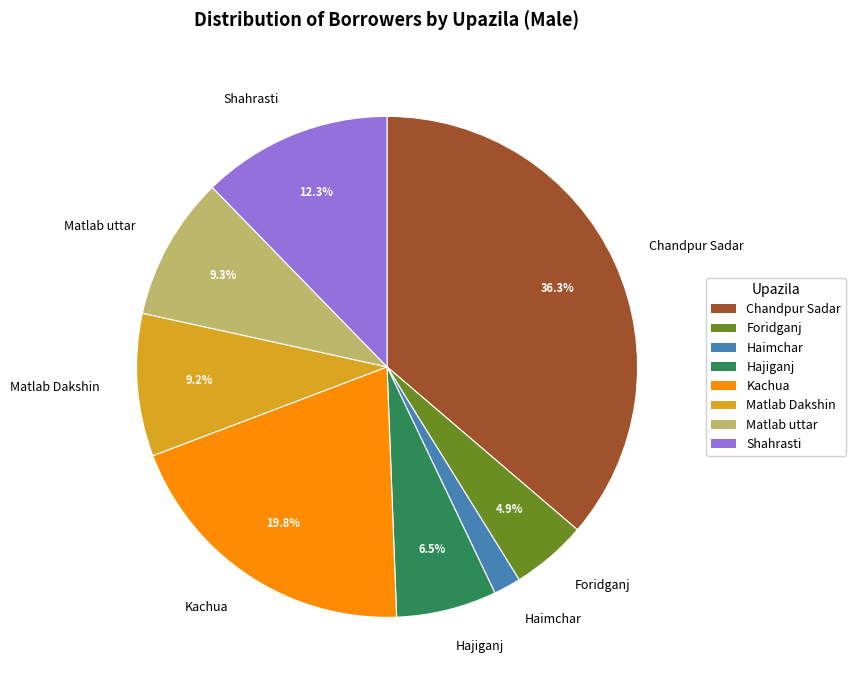

What is the ratio of the value at Chandpur Sadar to the value at Foridganj?

7.4